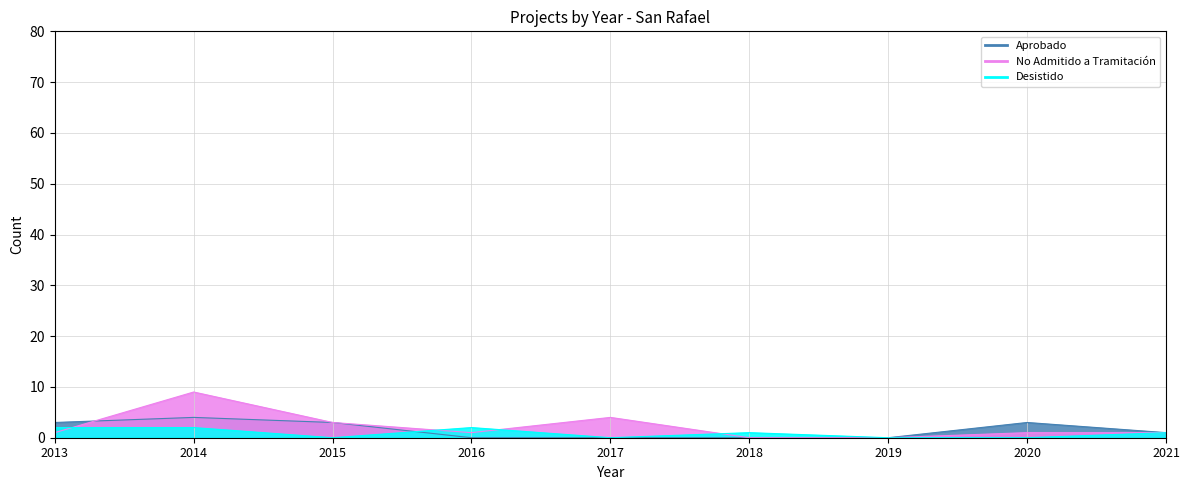

What is the total value across all series at 2020?

4